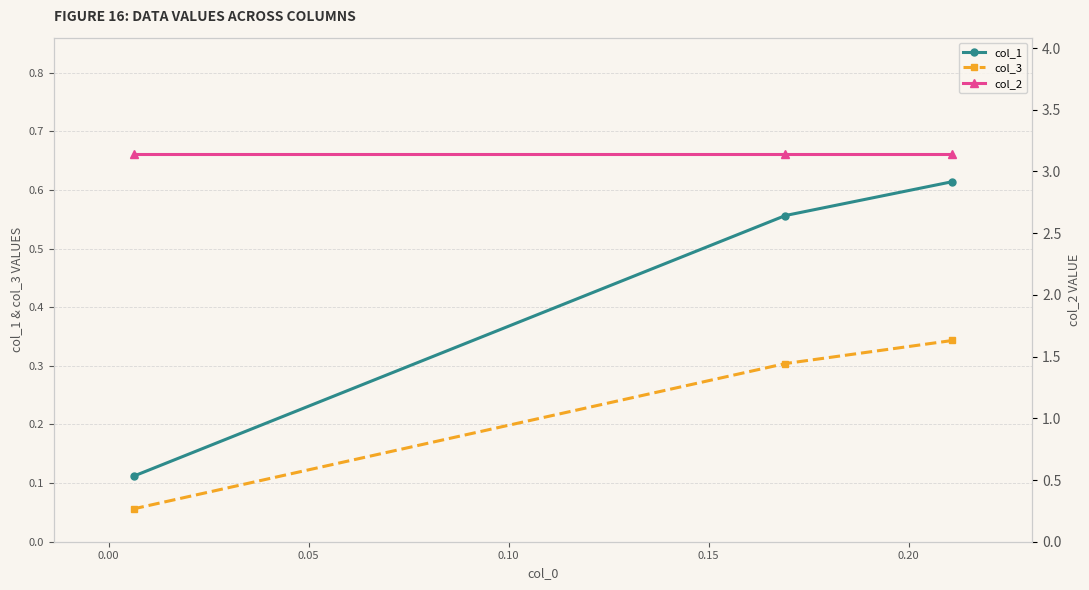

Is the value of col_2 at 0.00 greater than the value of col_3 at −0.05?

Yes